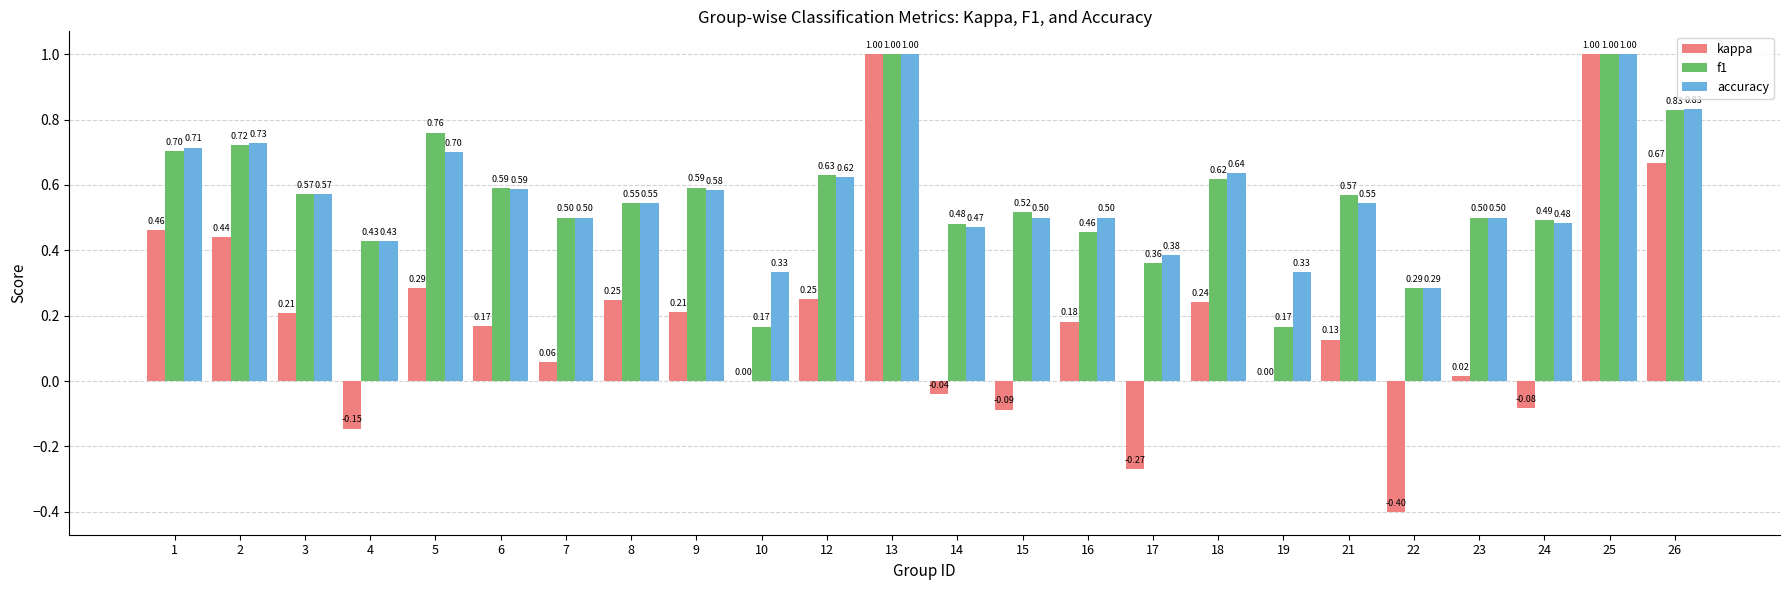

Between 1 and 7, which series saw the biggest shift?

kappa